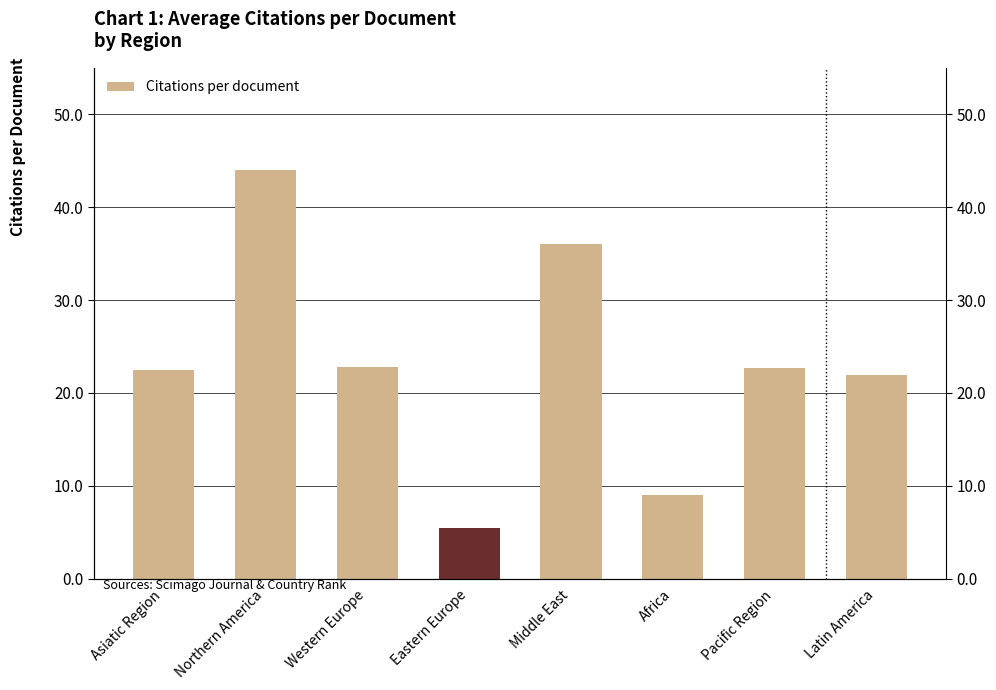

What is the difference between the values at Eastern Europe and Northern America?

38.5